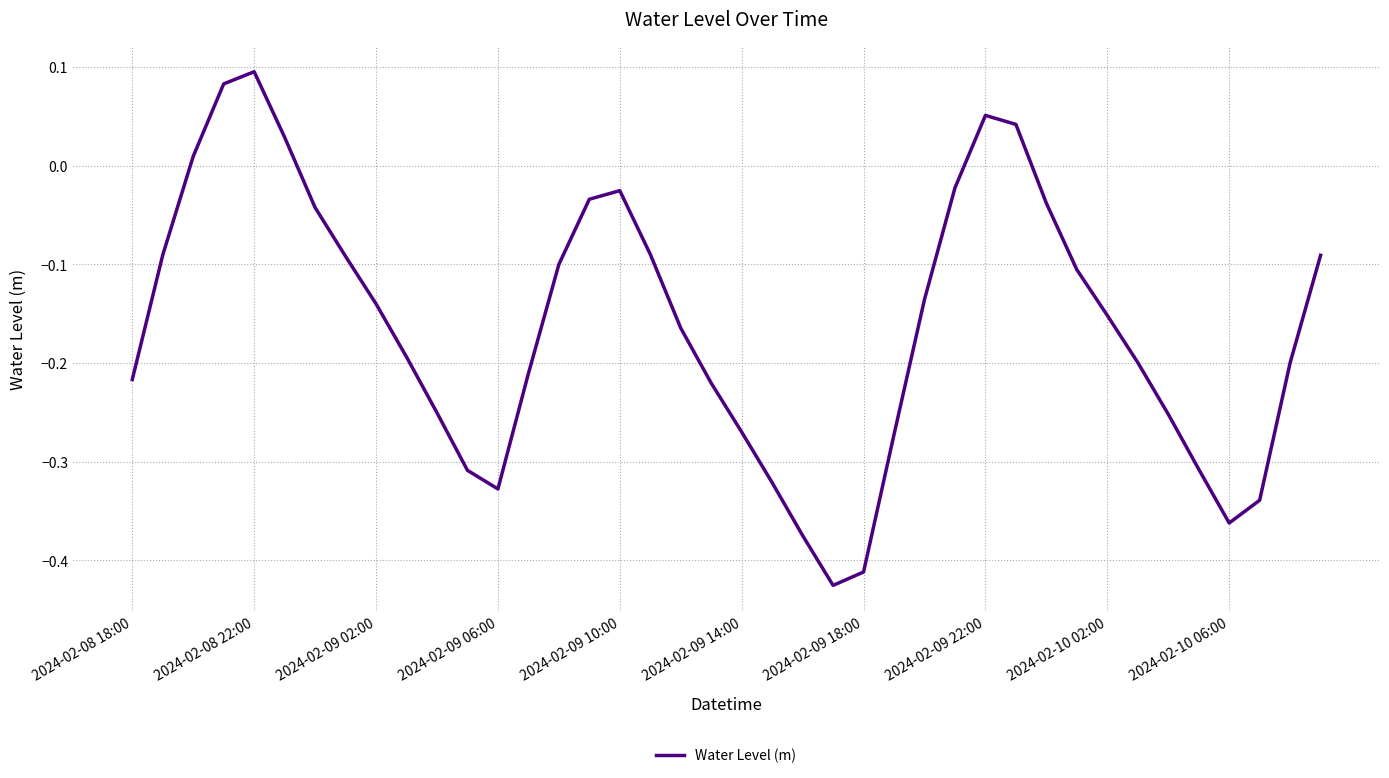

The chart shows a value of -0.3 at 2024-02-08 18:00. True or false?

False